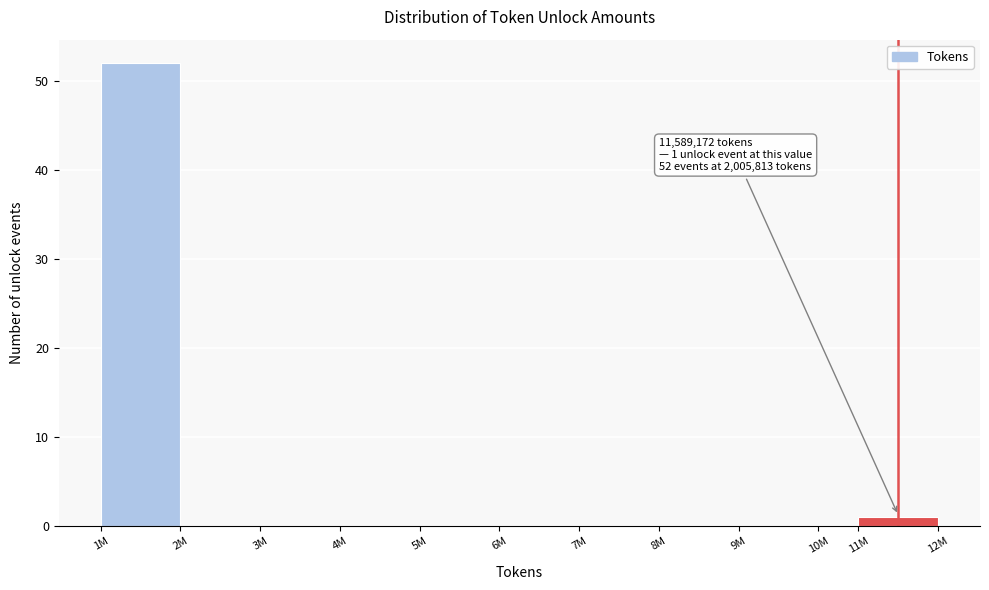

Reading left to right, extract all data points from this chart.

1M=52	2M=0	3M=0	4M=0	5M=0	6M=0	7M=0	8M=0	9M=0	10M=0	11M=1